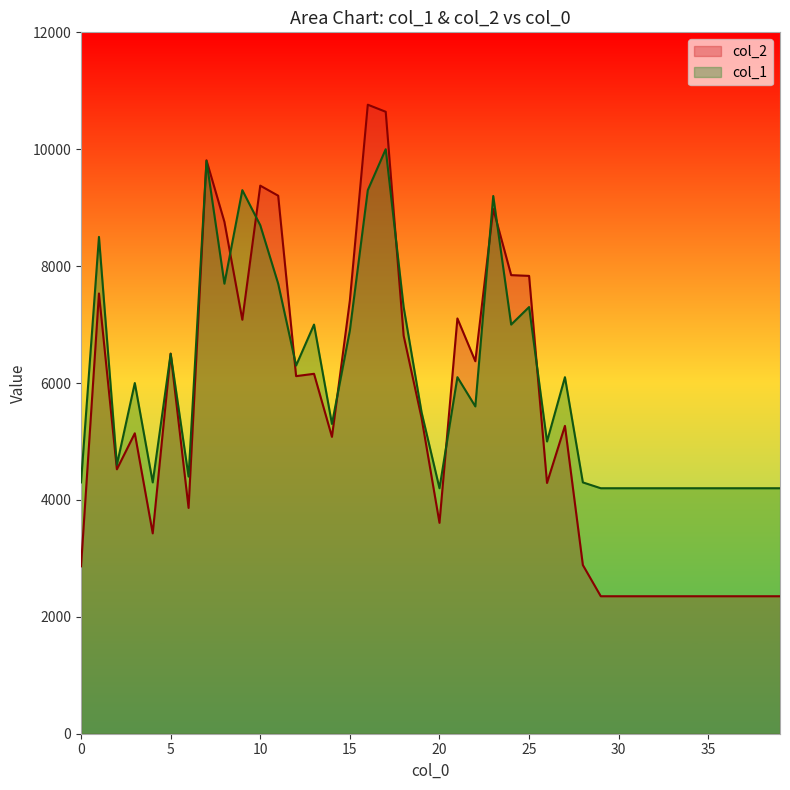

Which series ends up on top after the final intersection of col_2 and col_1?

col_1